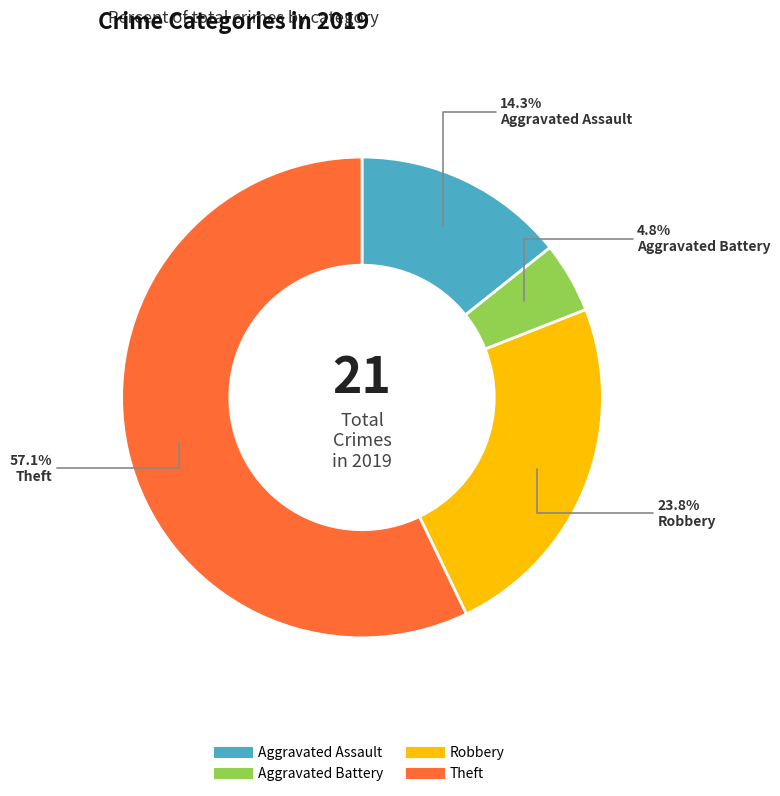

Which slice is the smallest?

Aggravated Battery